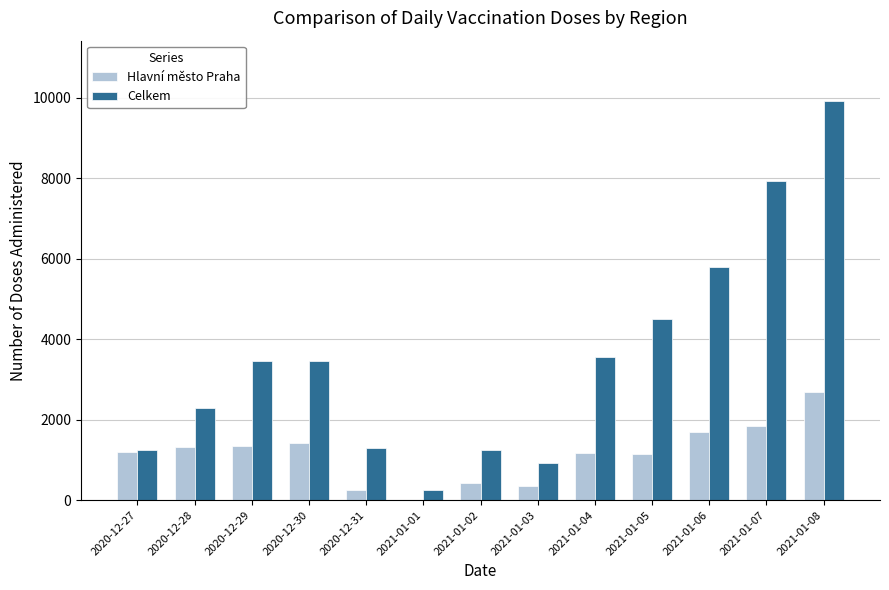

The value of Hlavní město Praha at 2021-01-04 is 1174. True or false?

True